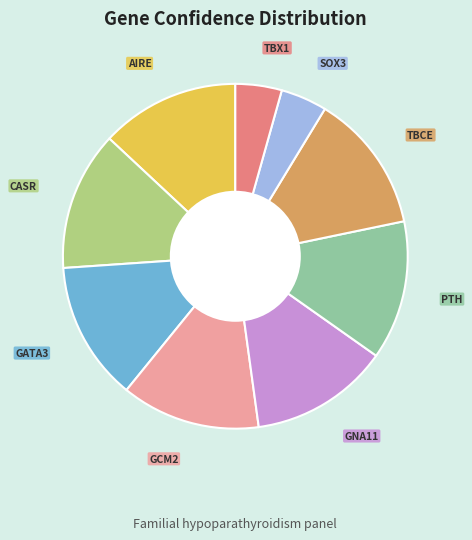

Count the number of slices in the pie.

9